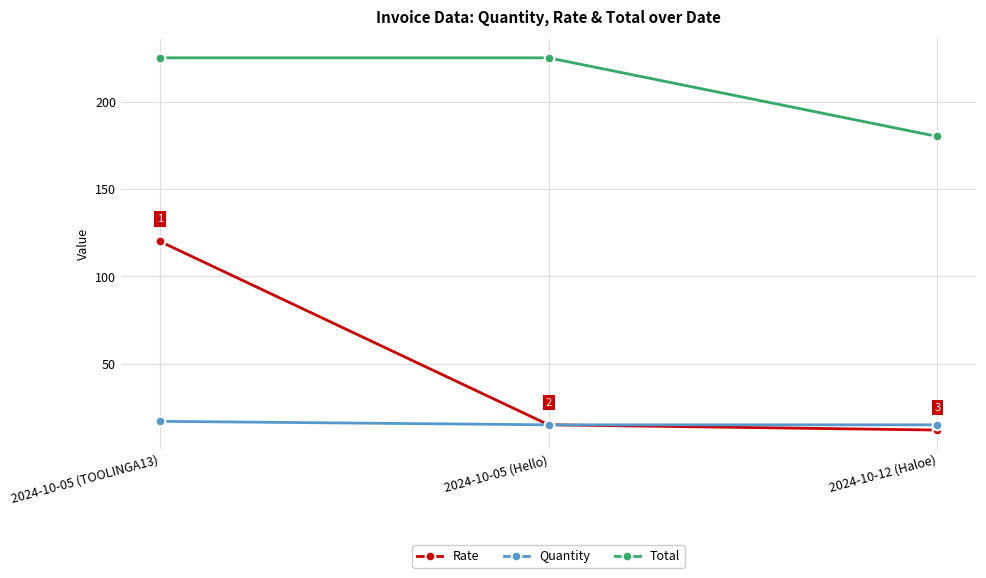

What is the difference between the second highest and minimum values in the Rate series?

3